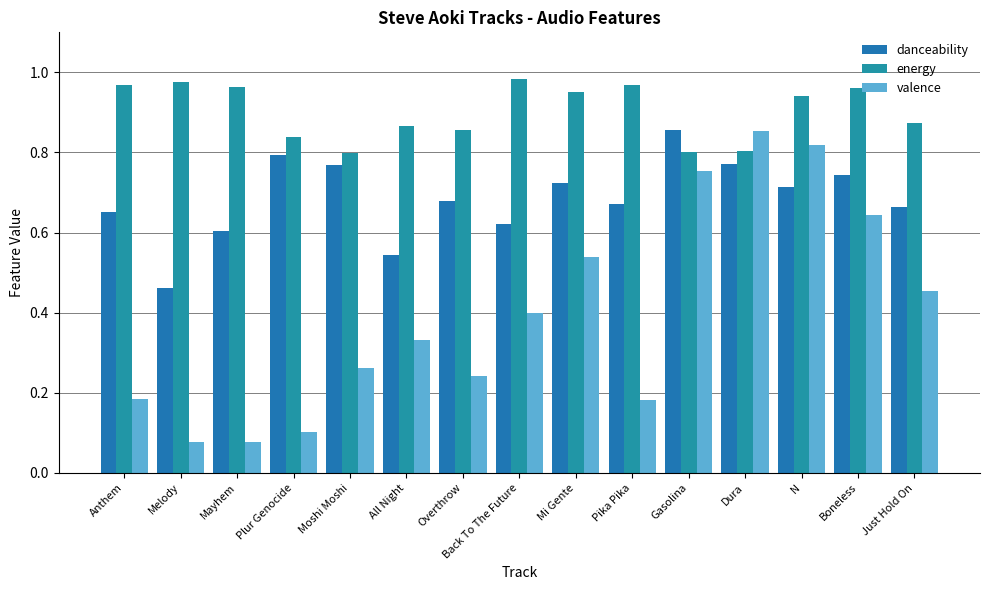

List the series in order of their overall mean, lowest first.

valence, danceability, energy